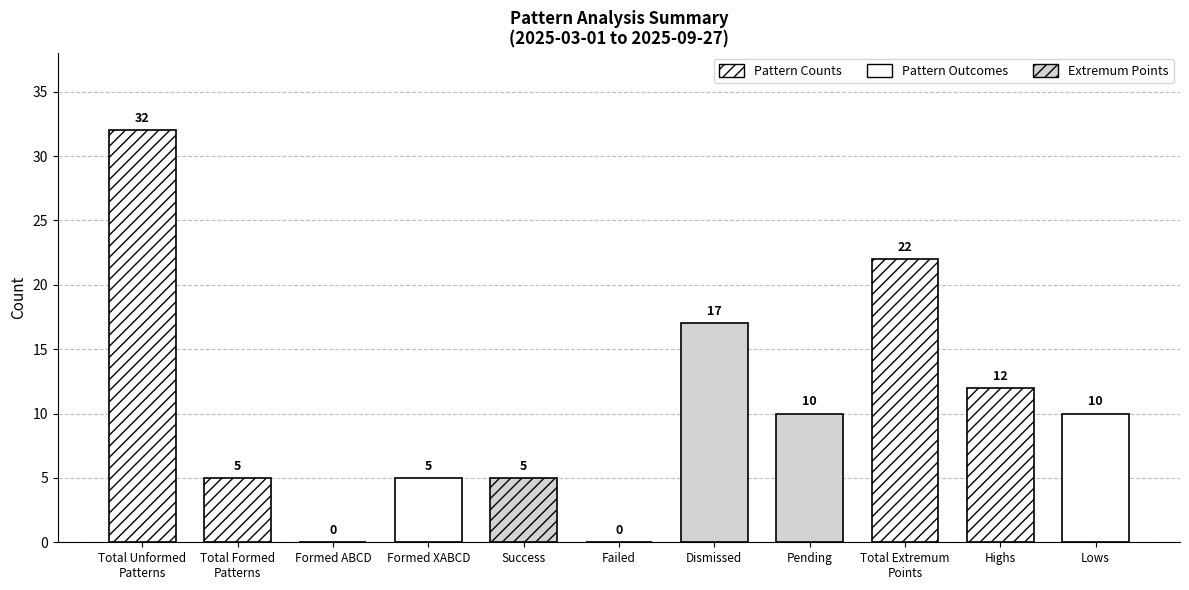

How many values are between 5 and 17?

7